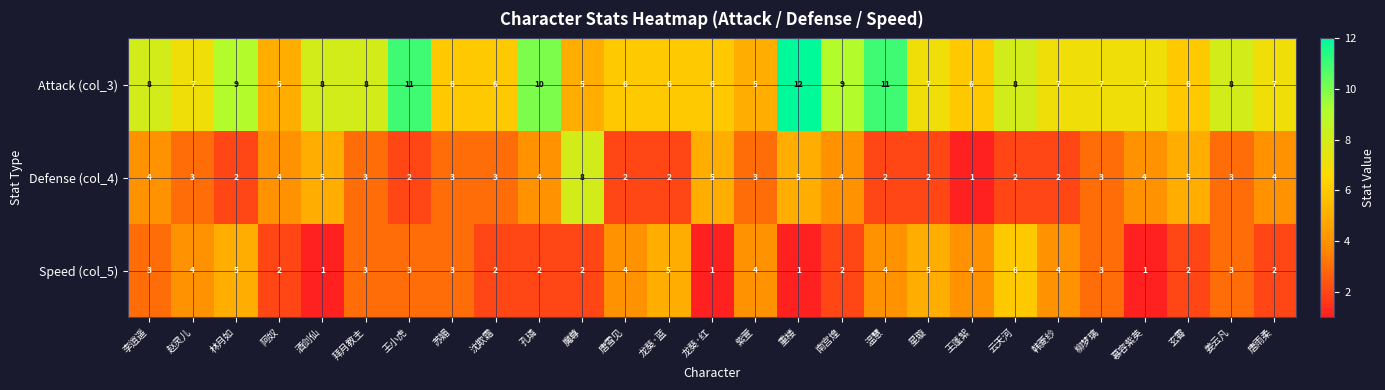

Is the value of Defense (col_4) at 沈欺霜 greater than the value of Speed (col_5) at 紫萱?

No